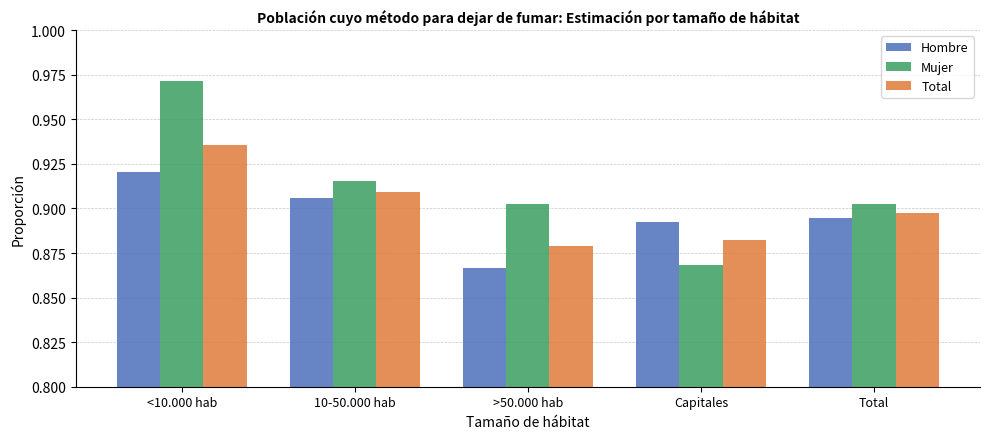

Which series has the largest total across all categories?

Mujer